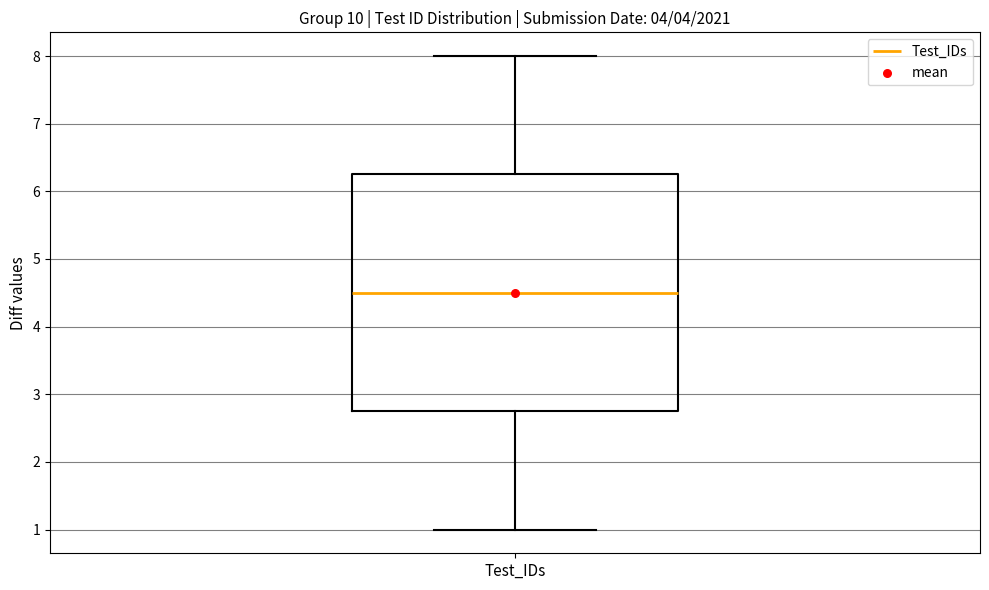

Where does the lower whisker of the box for Test_IDs end on the y-axis? The values are not printed on the chart, so give them approximately, as read against the axis.

1.0